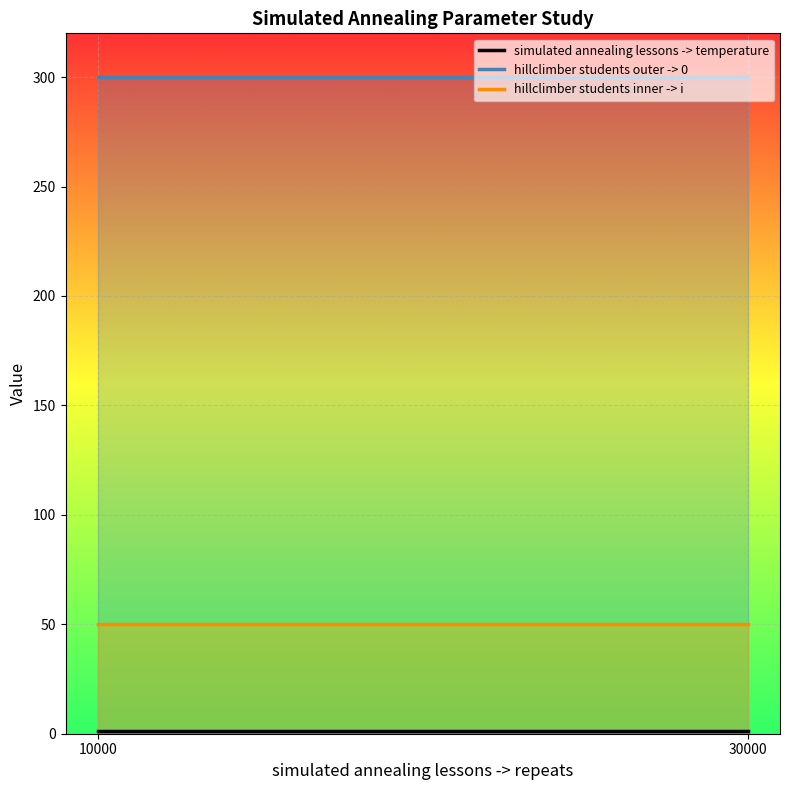

What is the average value of the simulated annealing lessons -> temperature series?

1.2